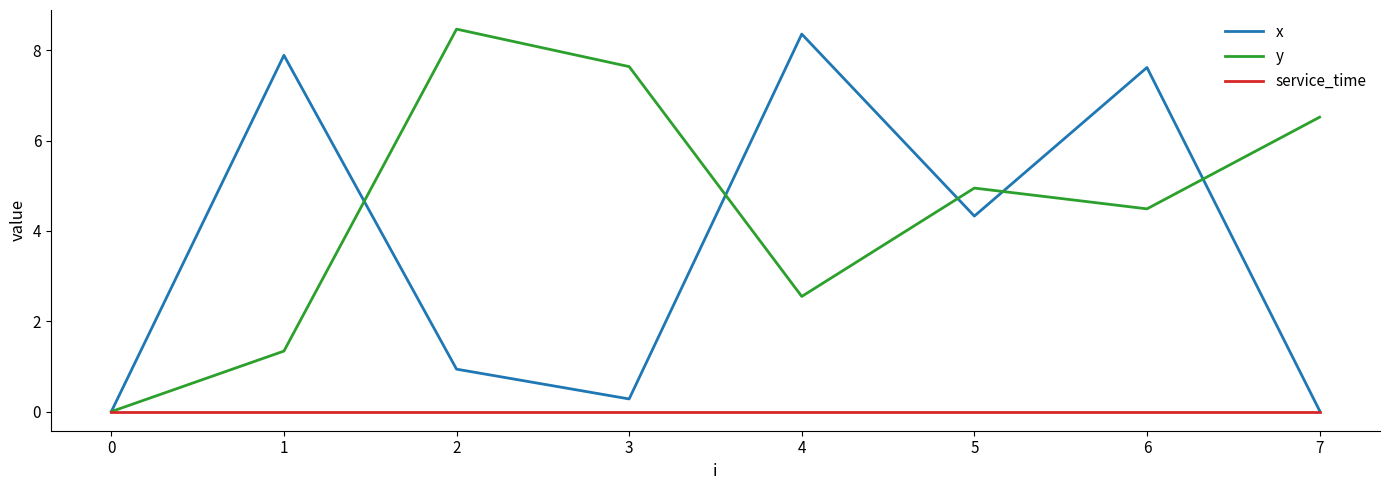

What is the spread (max minus min) of values at 3?

7.6